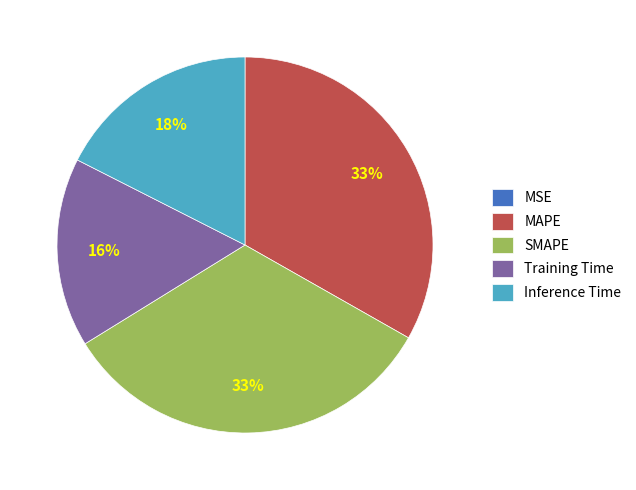

To the nearest percent, what is the difference between the largest and smallest slice percentages?

33%